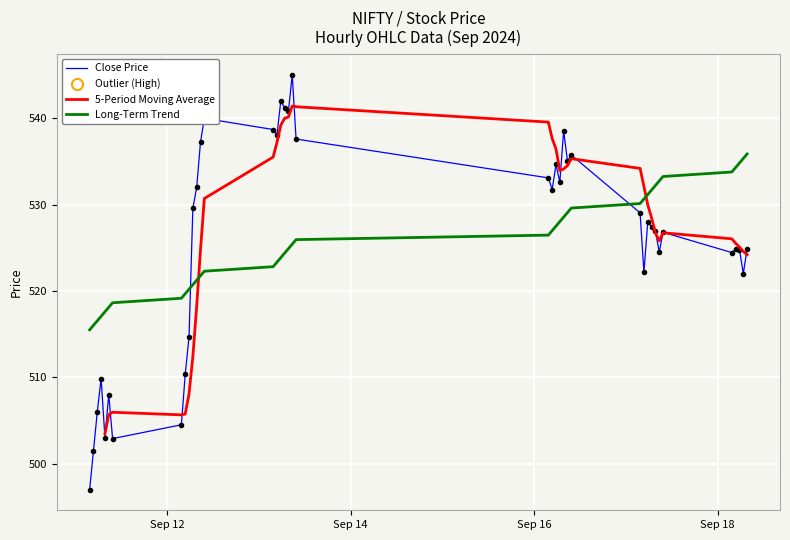

Where is the first local maximum for Low?

2024-09-11 06:45